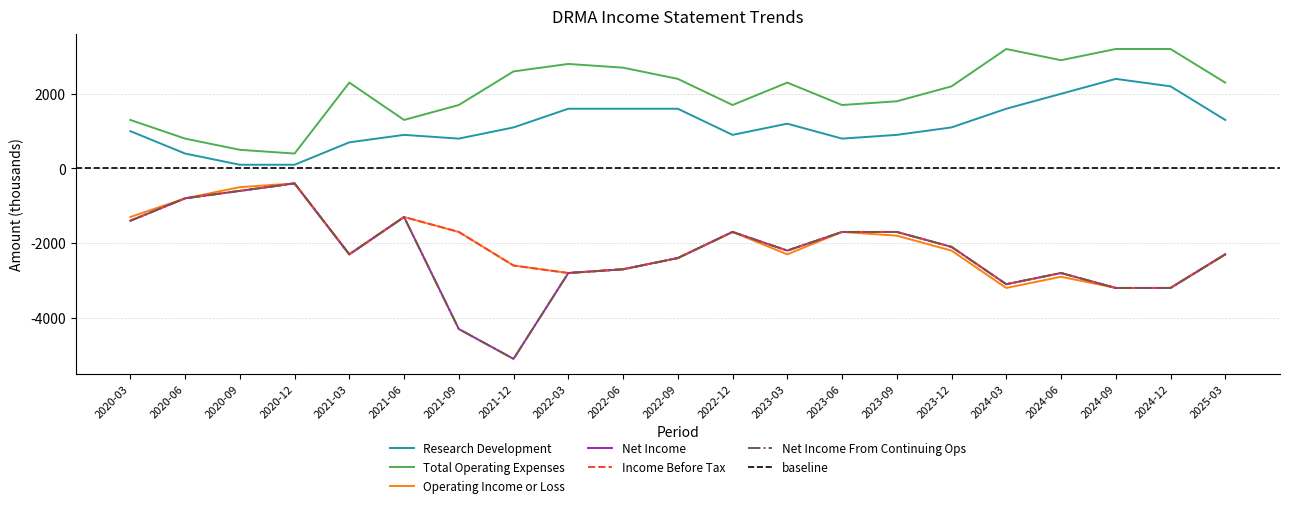

True or false: Income Before Tax and Total Operating Expenses intersect in this chart.

False